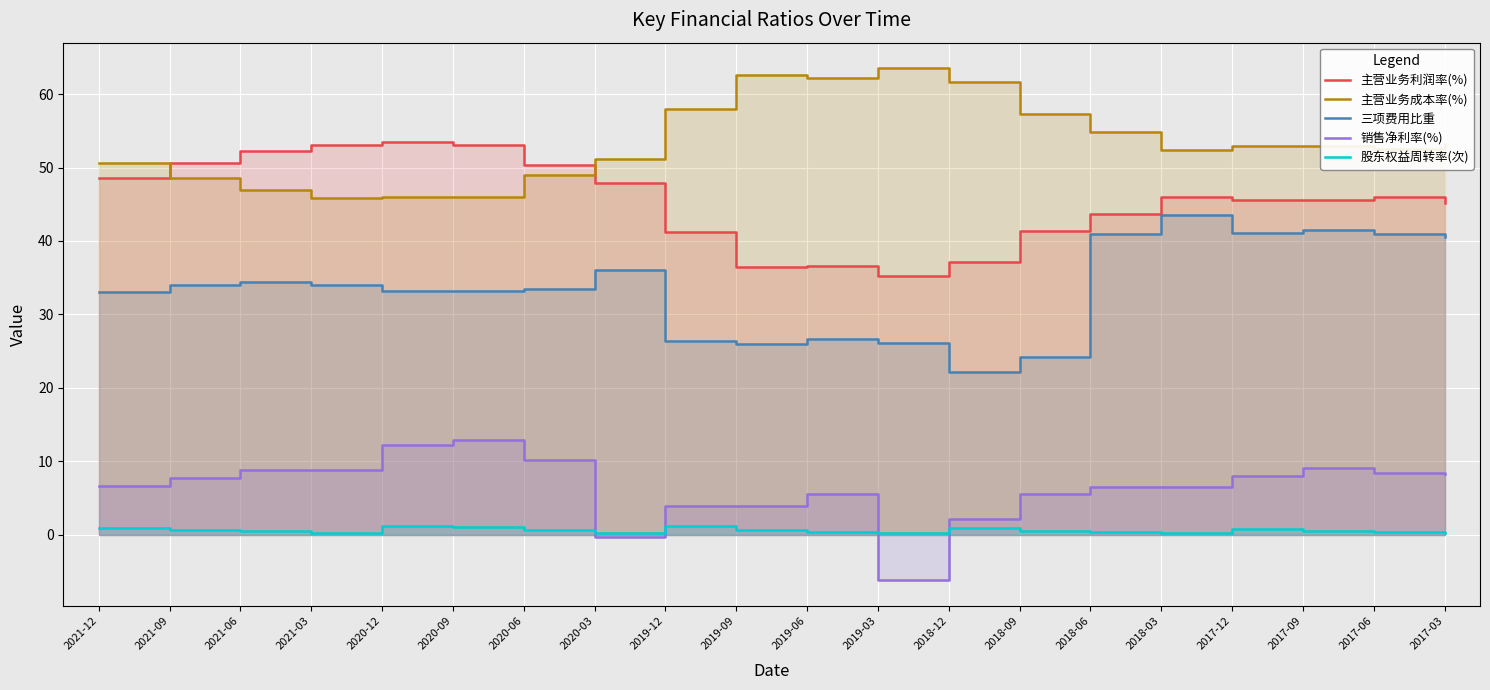

True or false: 销售净利率(%) and 主营业务利润率(%) cross at least once.

False